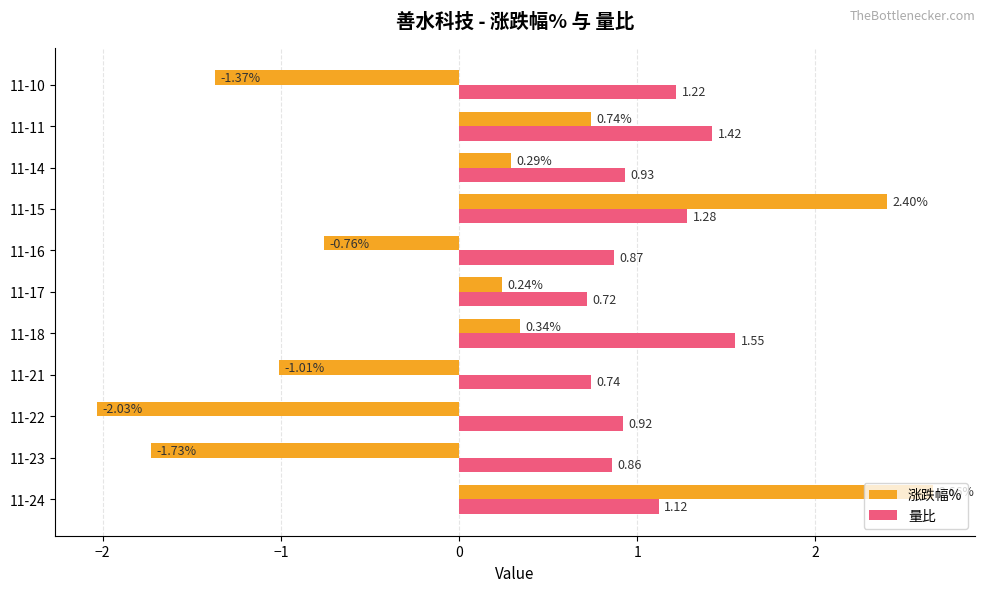

At how many categories does at least one series exceed 1?

5